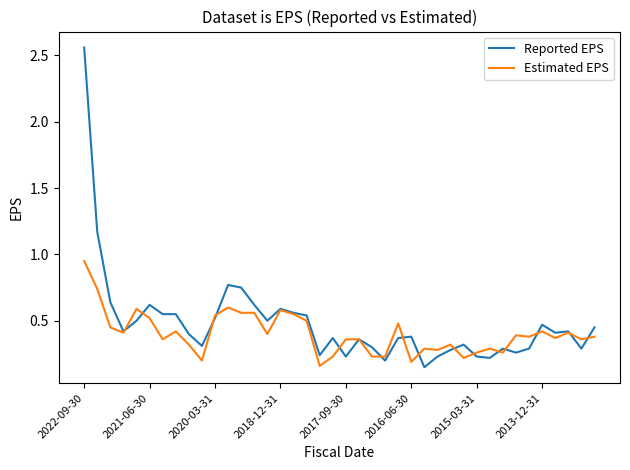

List the series in order of their peak value, lowest first.

Estimated EPS, Reported EPS